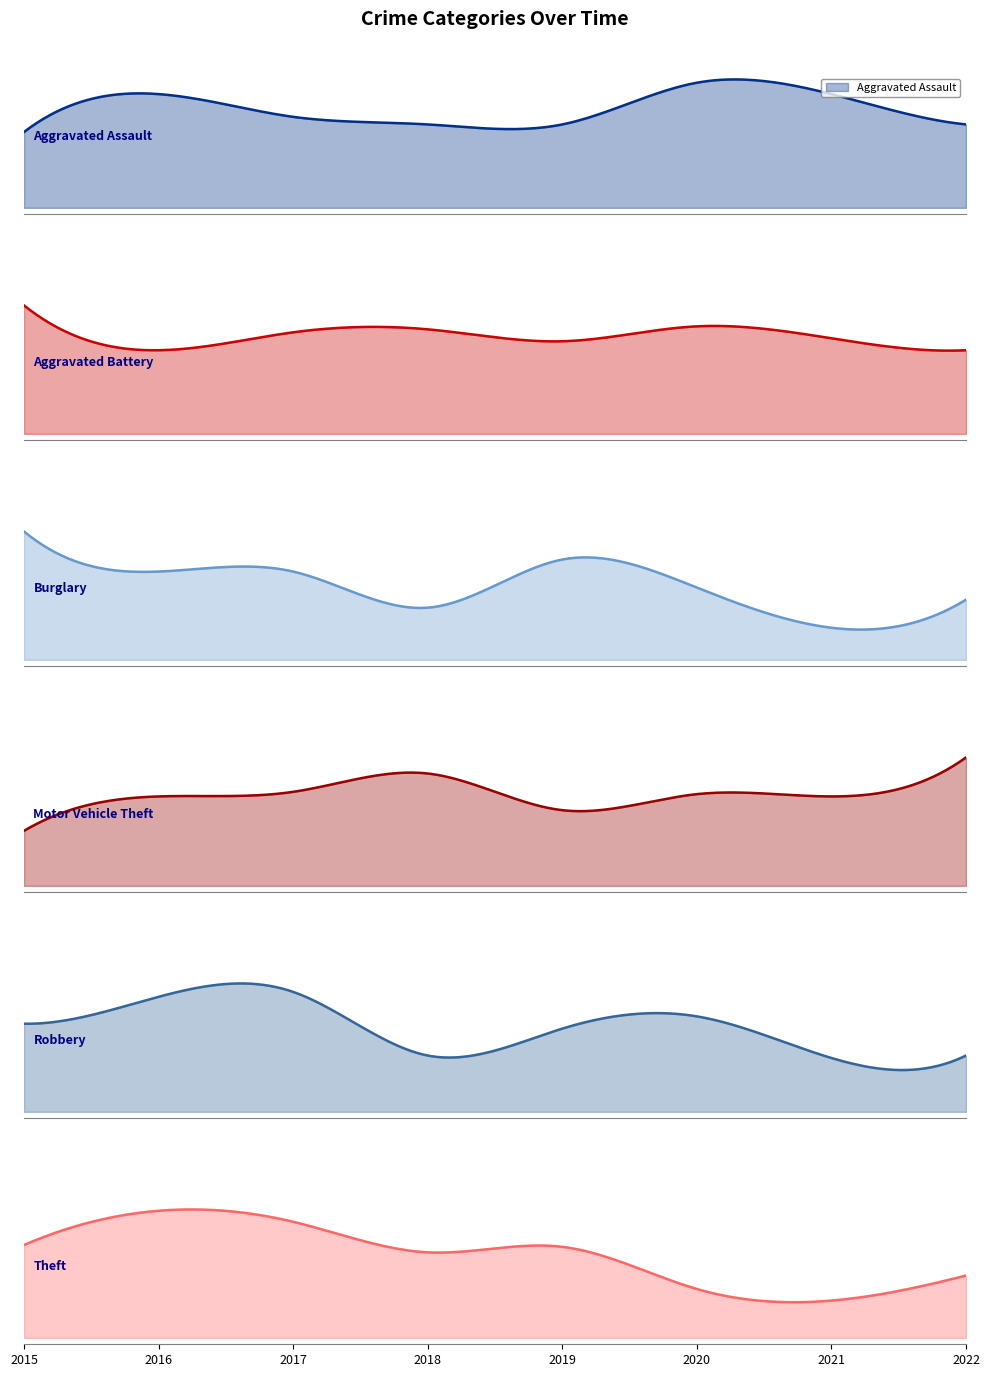

Is it true that Robbery equals 47 at 2016?

True